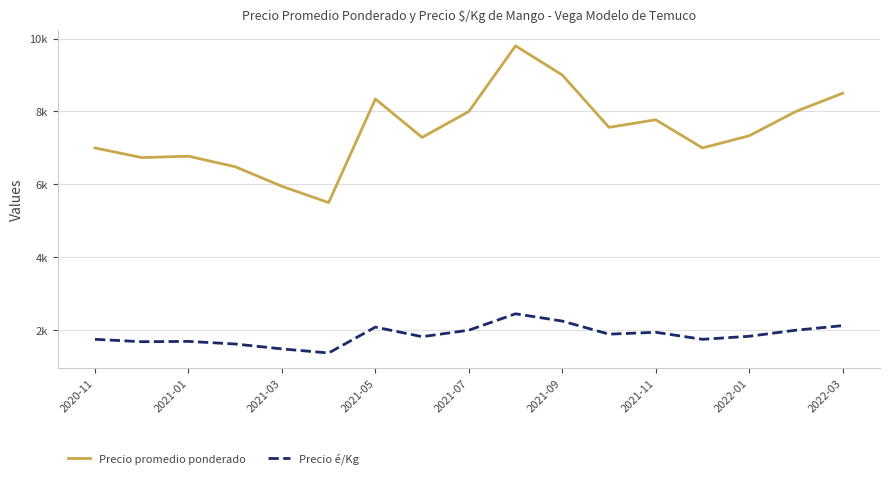

Is this an area chart (filled region under the line)?

No